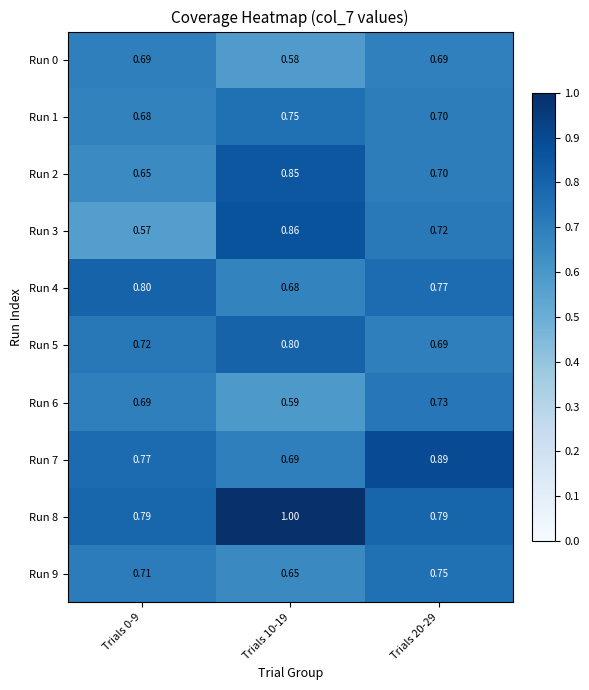

Is the value of Run 7 at Trials 20-29 greater than the value of Run 8 at Trials 20-29?

Yes